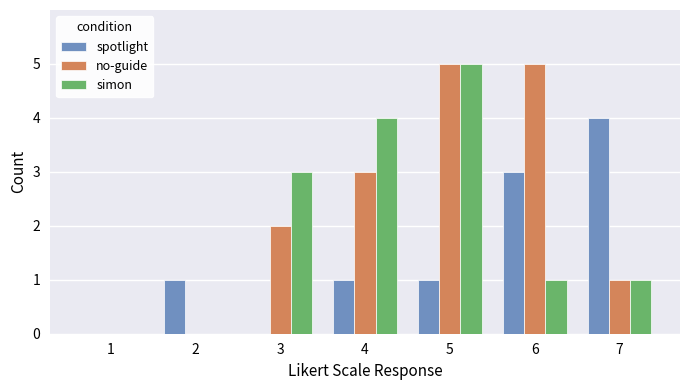

How many distinct data groups are displayed?

3